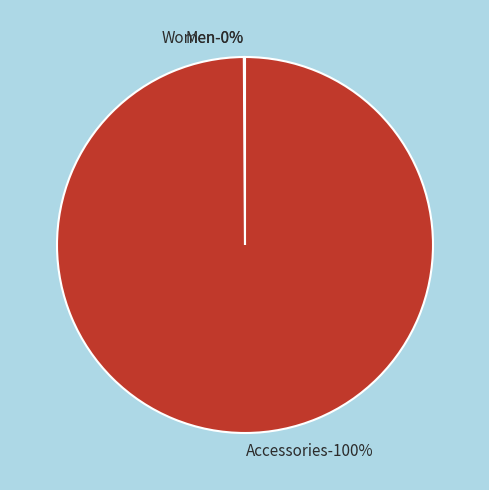

Count the number of slices in the pie.

3